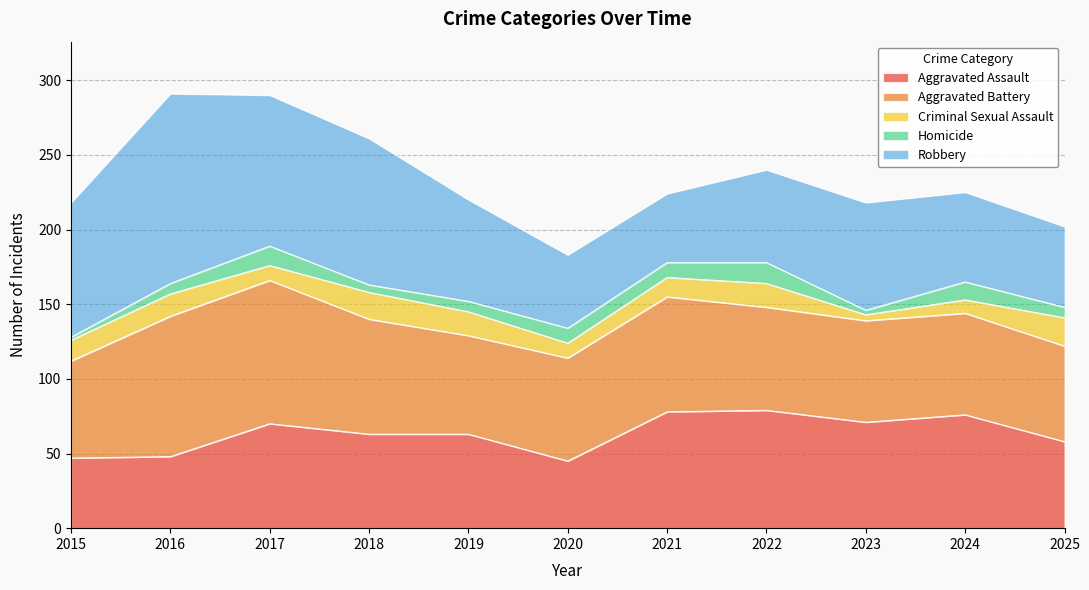

What is the average value of the Homicide series?

8